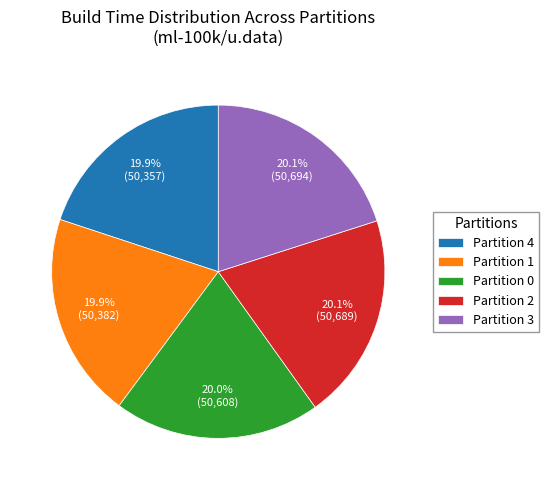

Approximately how many times larger is the value at Partition 0 compared to Partition 3?

1.0